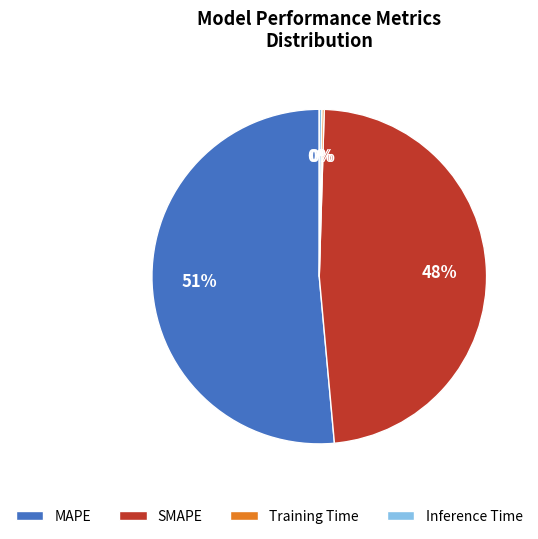

Which slice represents more than half of the pie?

MAPE